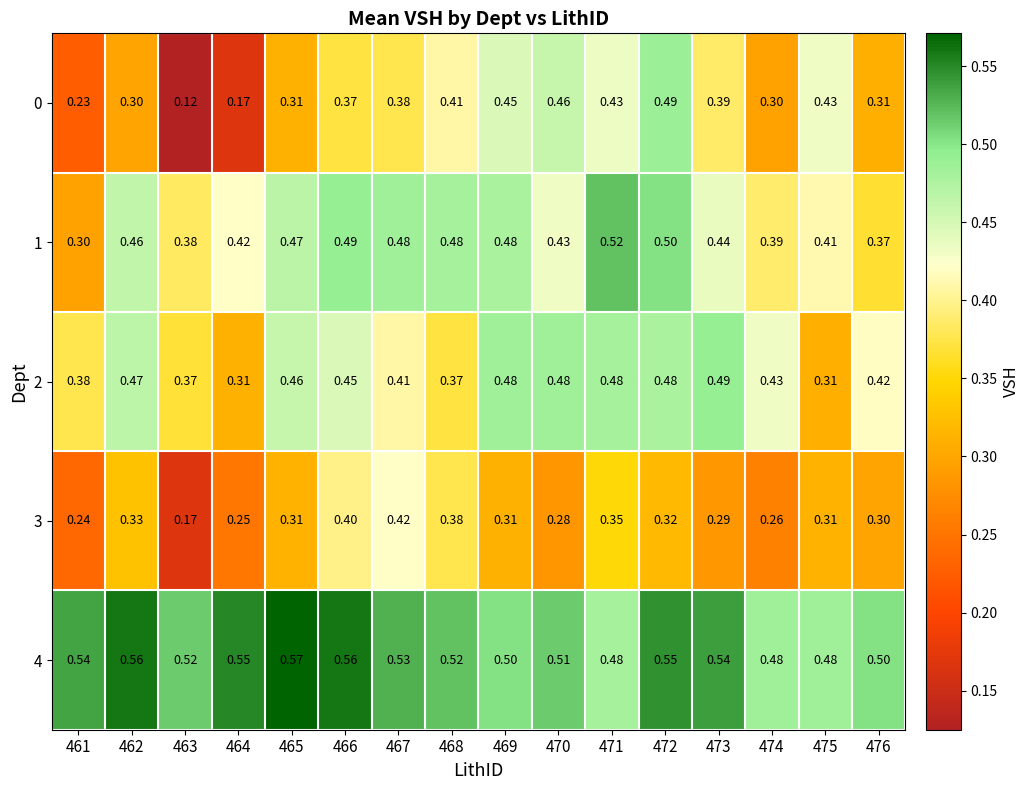

Reading left to right, list all the values displayed in this chart.

0: 461=0.2	462=0.3	463=0.1	464=0.2	465=0.3	466=0.4	467=0.4	468=0.4	469=0.5	470=0.5	471=0.4	472=0.5	473=0.4	474=0.3	475=0.4	476=0.3
1: 461=0.3	462=0.5	463=0.4	464=0.4	465=0.5	466=0.5	467=0.5	468=0.5	469=0.5	470=0.4	471=0.5	472=0.5	473=0.4	474=0.4	475=0.4	476=0.4
2: 461=0.4	462=0.5	463=0.4	464=0.3	465=0.5	466=0.5	467=0.4	468=0.4	469=0.5	470=0.5	471=0.5	472=0.5	473=0.5	474=0.4	475=0.3	476=0.4
3: 461=0.2	462=0.3	463=0.2	464=0.2	465=0.3	466=0.4	467=0.4	468=0.4	469=0.3	470=0.3	471=0.3	472=0.3	473=0.3	474=0.3	475=0.3	476=0.3
4: 461=0.5	462=0.6	463=0.5	464=0.6	465=0.6	466=0.6	467=0.5	468=0.5	469=0.5	470=0.5	471=0.5	472=0.6	473=0.5	474=0.5	475=0.5	476=0.5